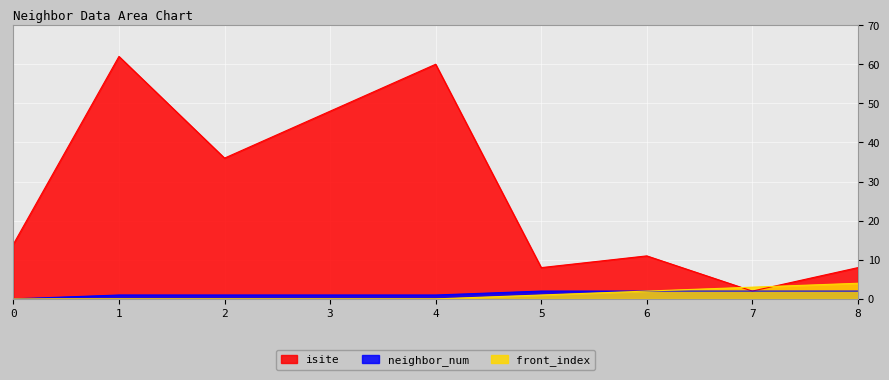

What is the highest value of the isite series?

62